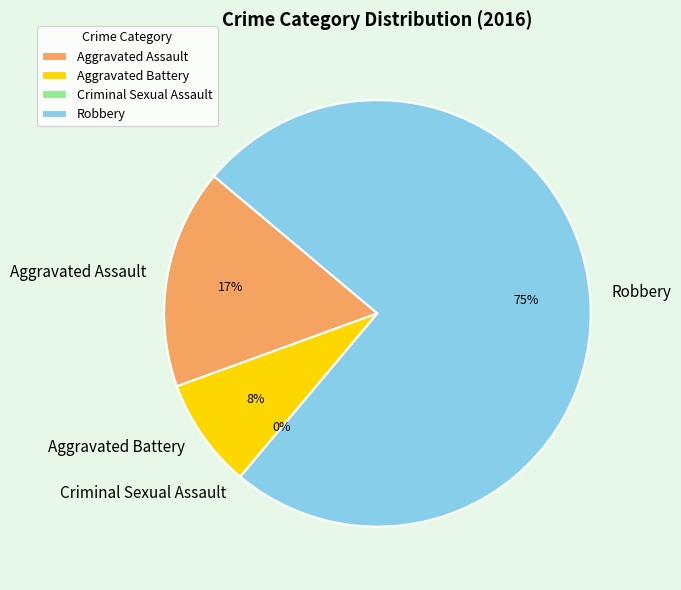

What is the change in value from Criminal Sexual Assault to Robbery?

+9